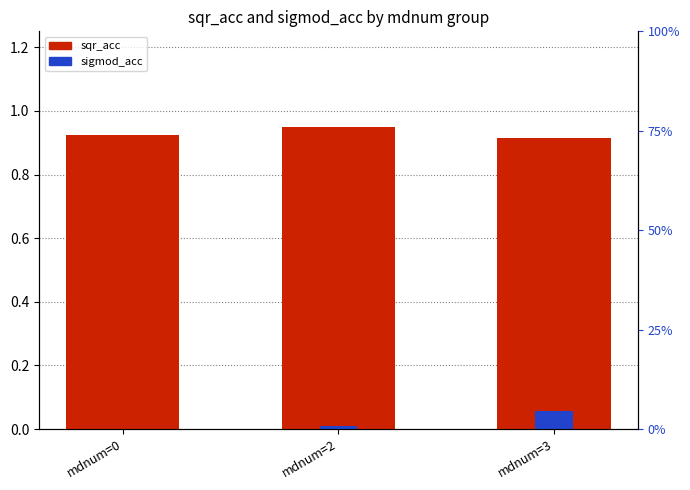

Does the chart contain any negative values?

No